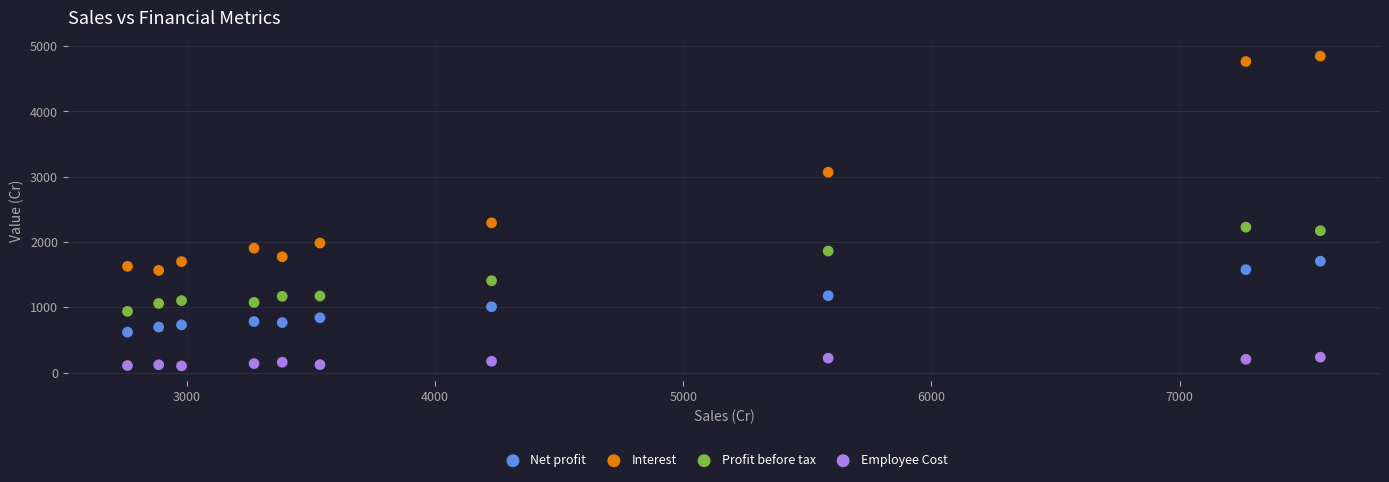

Across all data points, what is the range of Y values (max minus min)?

4743.0